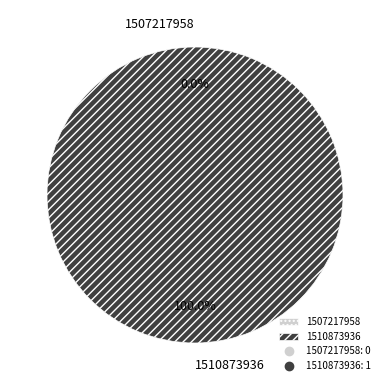

True or false: 1507217958 accounts for 0% of the total.

True